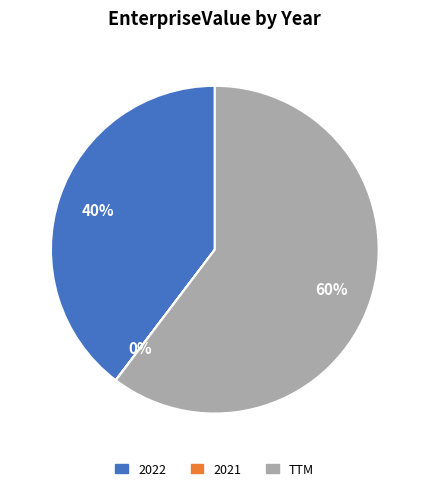

Is there any slice that represents more than half of the pie?

Yes